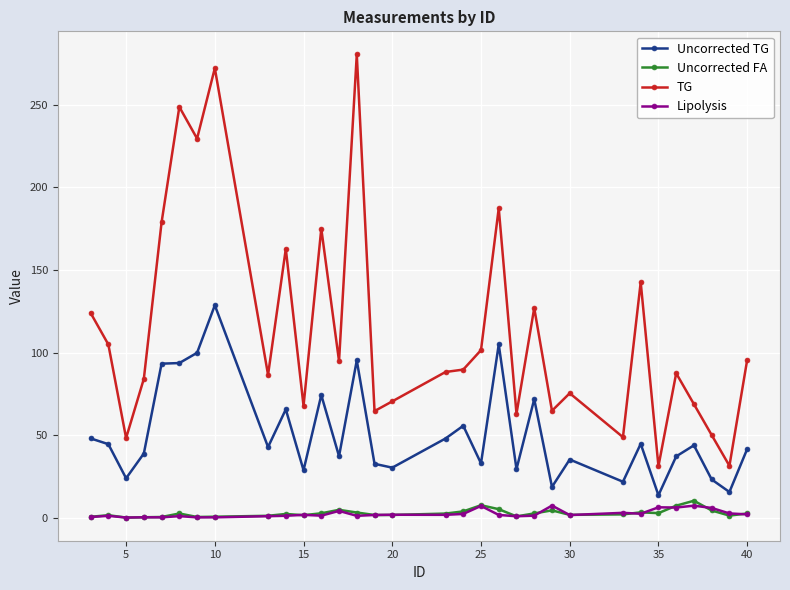

True or false: Lipolysis and TG cross at least once.

False